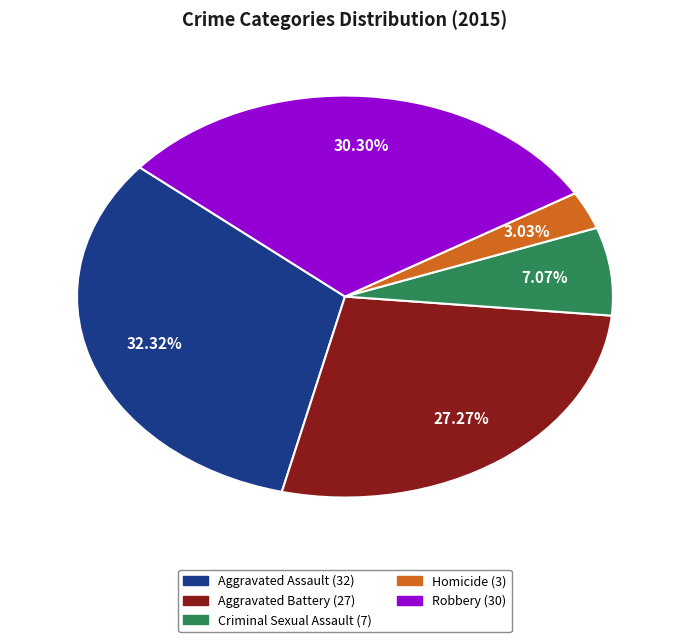

What is the ratio of the value at Aggravated Assault to the value at Aggravated Battery?

1.2